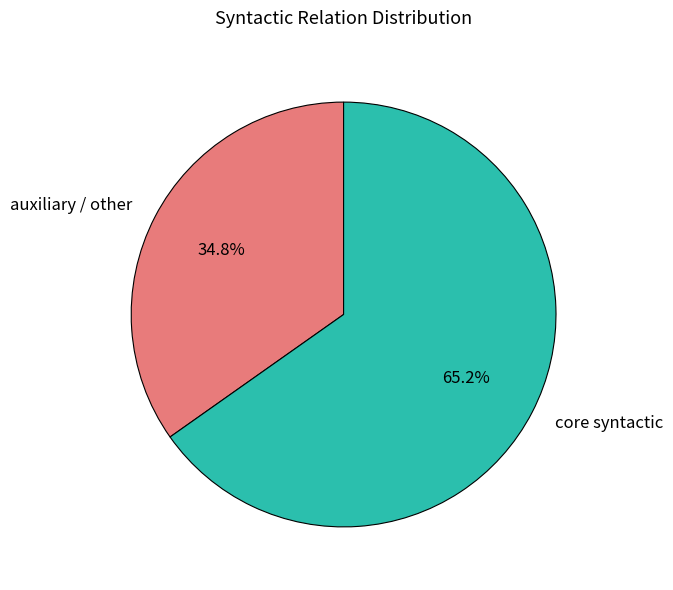

Does core syntactic account for over 50% of the chart?

Yes